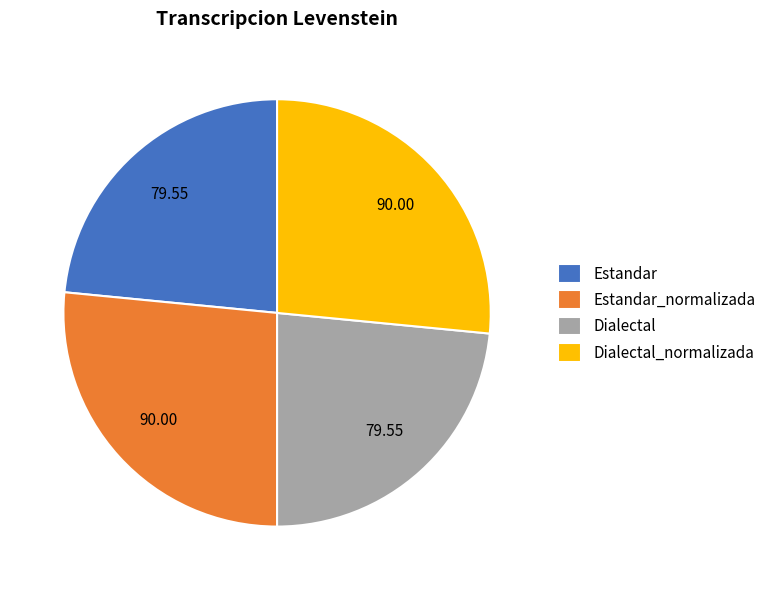

The Estandar_normalizada slice represents 27% of the pie. True or false?

True